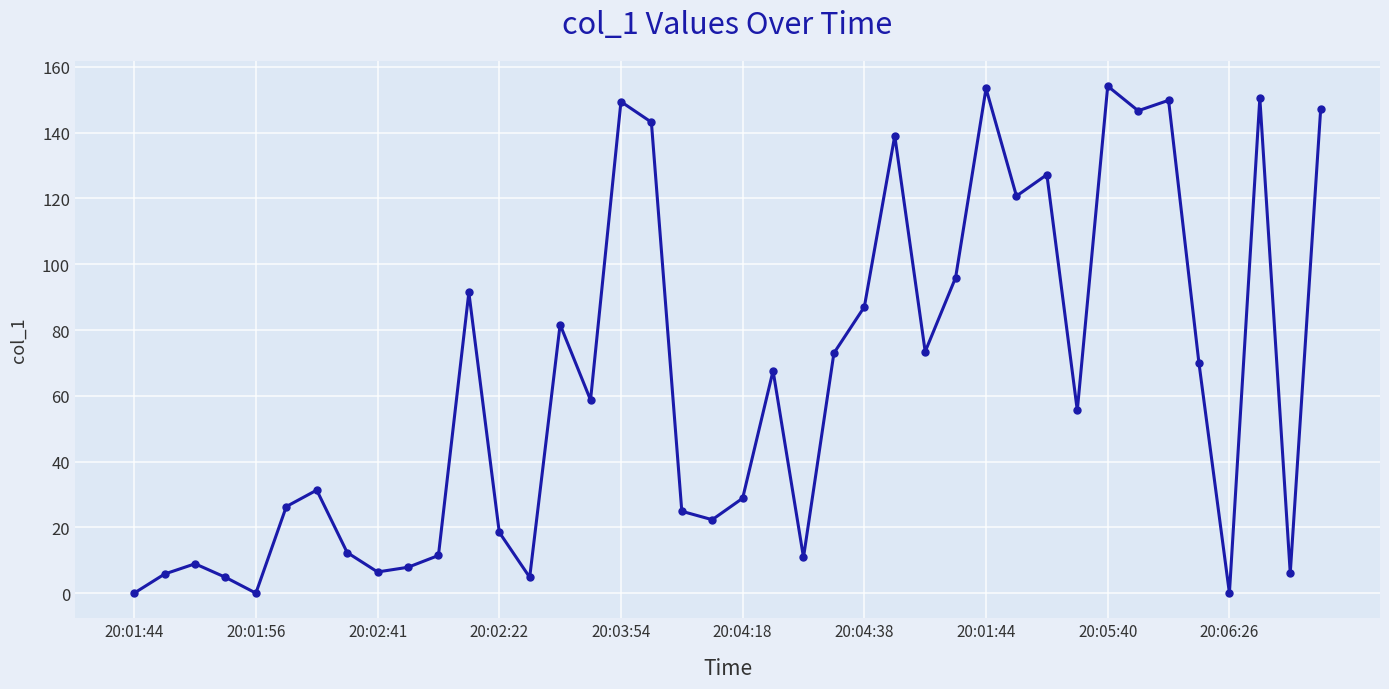

What is the difference between the second highest and second lowest values?

153.5